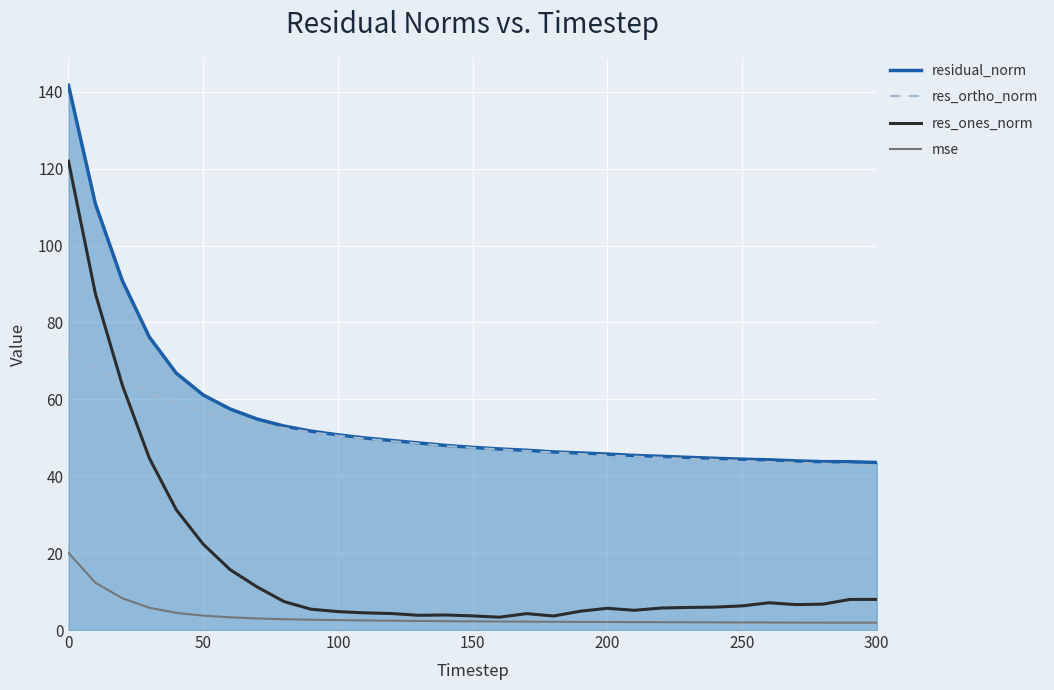

What is the highest value of the residual_norm series?

141.7